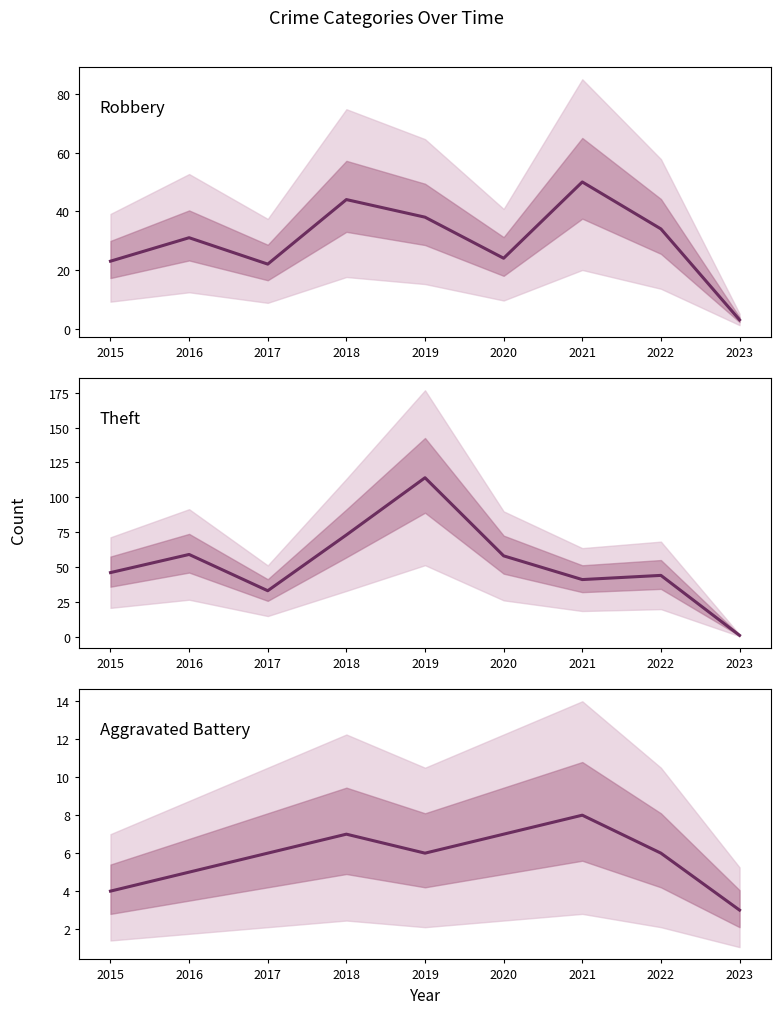

Between 2023 and 2022, which is larger?

2022